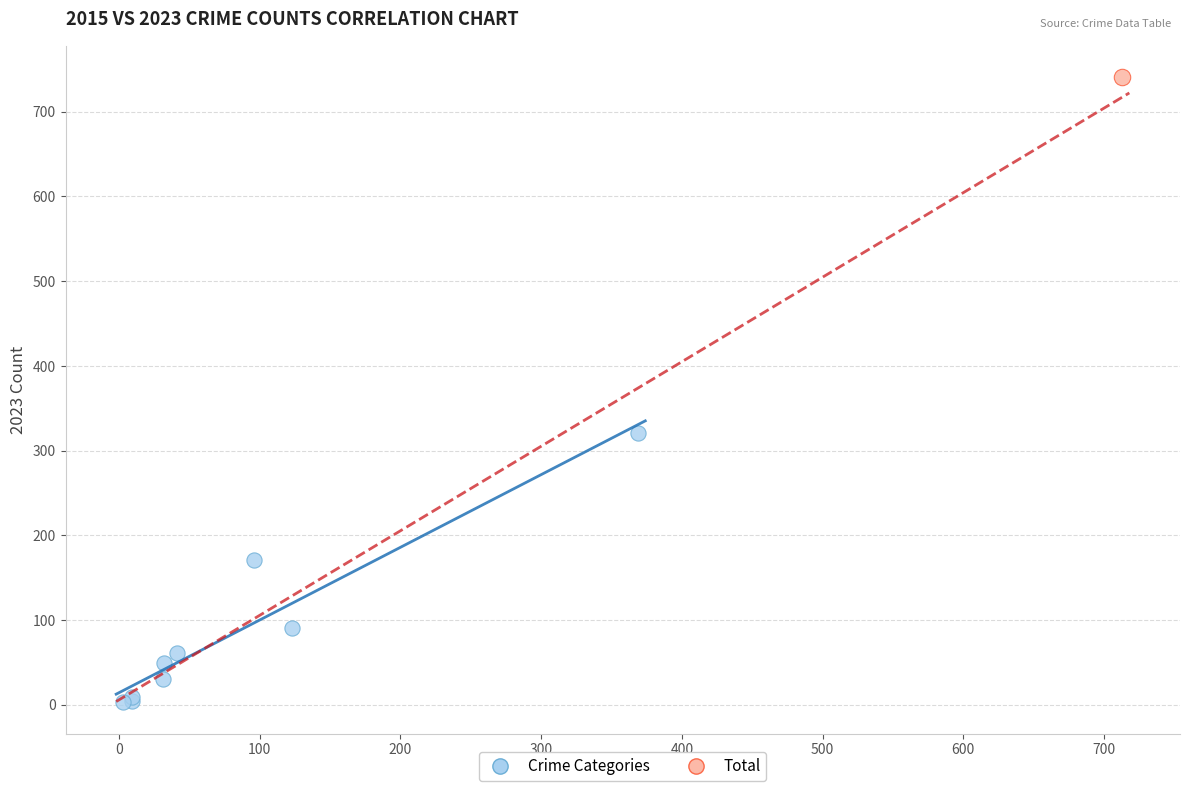

What are all the series names shown in the legend?

Crime Categories, Total